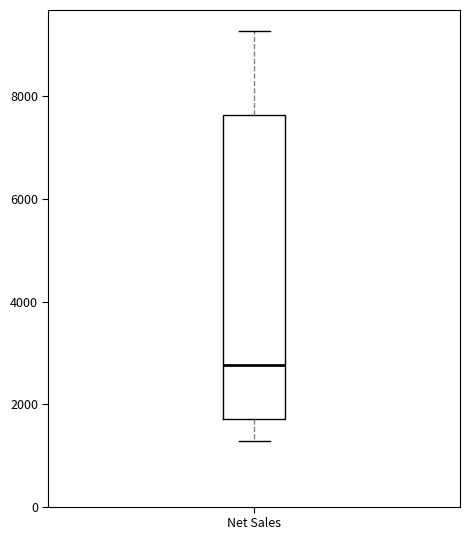

Where does the median line of the box for Net Sales sit on the y-axis? The values are not printed on the chart, so give them approximately, as read against the axis.

2800